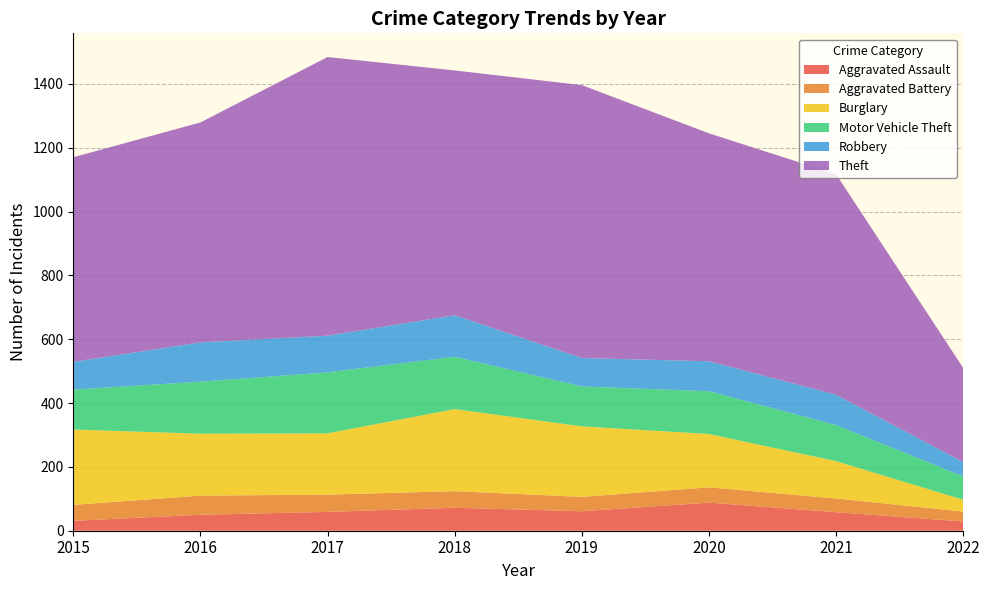

Reading right to left, list all the values displayed in this chart.

Aggravated Assault: 2022=29	2021=58	2020=88	2019=61	2018=72	2017=59	2016=50	2015=31
Aggravated Battery: 2022=31	2021=43	2020=48	2019=45	2018=52	2017=54	2016=60	2015=50
Burglary: 2022=37	2021=117	2020=167	2019=221	2018=257	2017=192	2016=194	2015=236
Motor Vehicle Theft: 2022=73	2021=113	2020=134	2019=125	2018=164	2017=191	2016=163	2015=125
Robbery: 2022=45	2021=95	2020=94	2019=89	2018=130	2017=115	2016=123	2015=87
Theft: 2022=295	2021=691	2020=714	2019=855	2018=767	2017=873	2016=689	2015=641